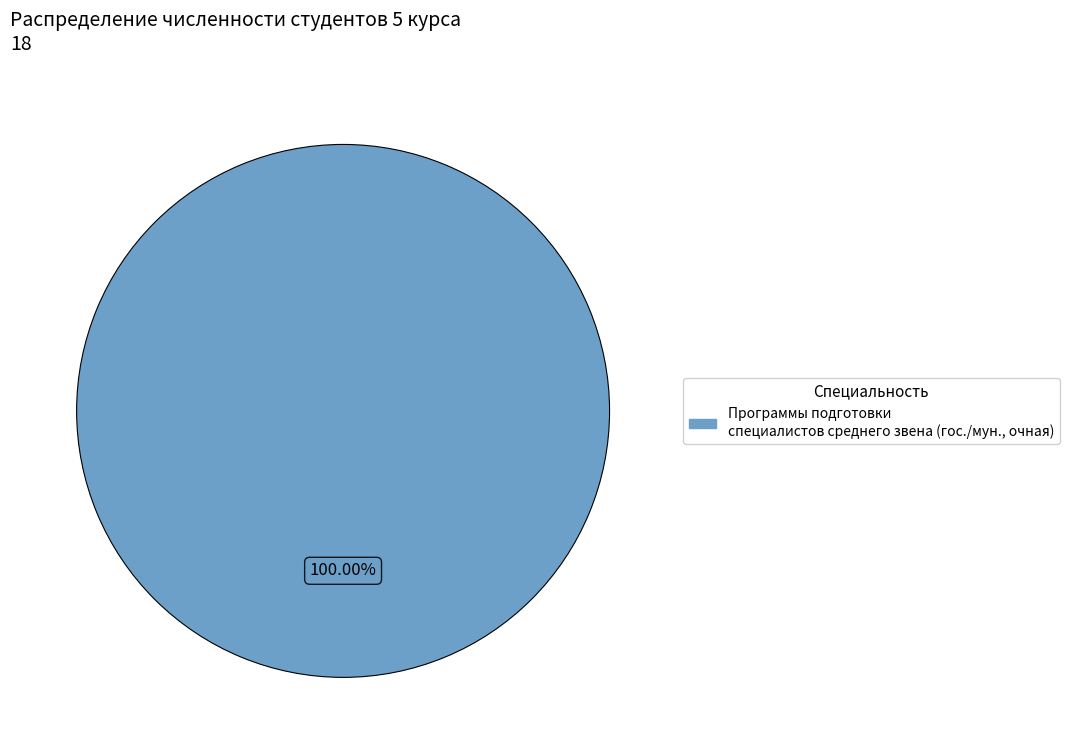

Is there any slice that represents more than half of the pie?

Yes